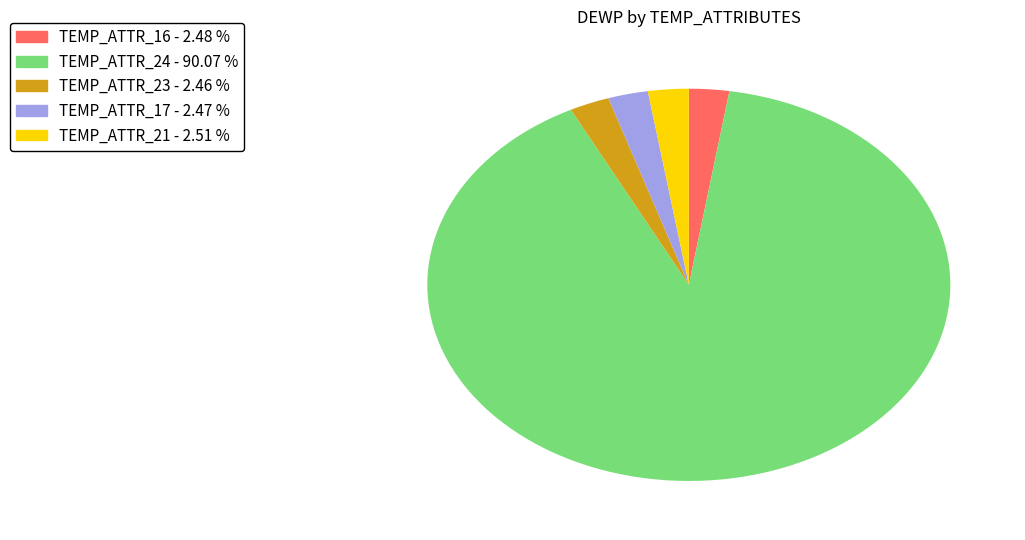

Count the number of slices in the pie.

5